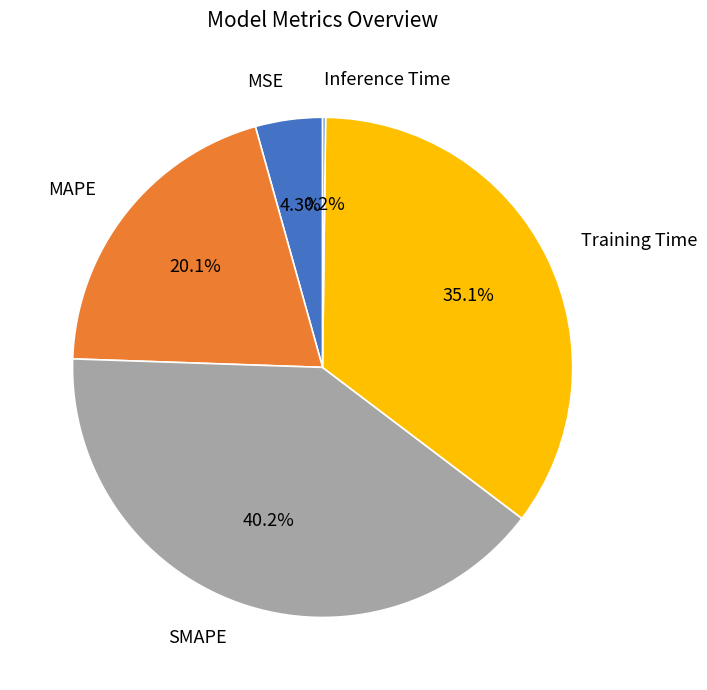

To the nearest percent, what percentage of the pie is MSE?

4%